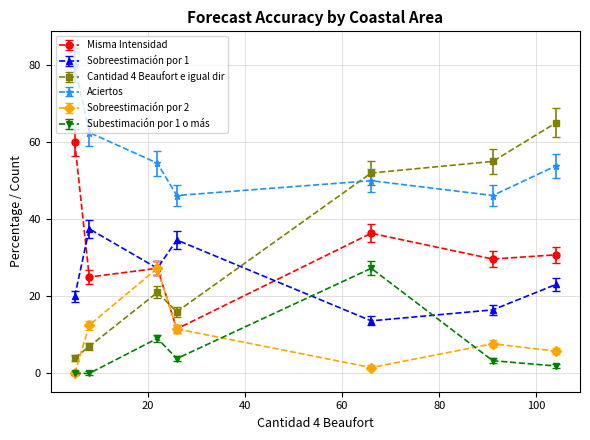

What is the value of the Cantidad 4 Beaufort e igual dir point at the 7th from the left?

65.0